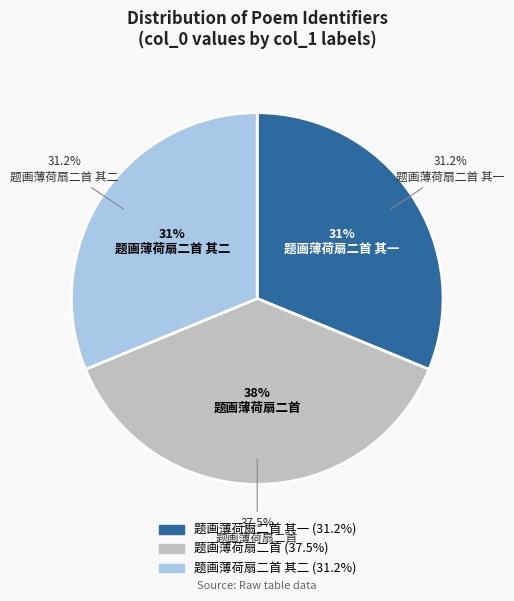

Count the number of slices in the pie.

3